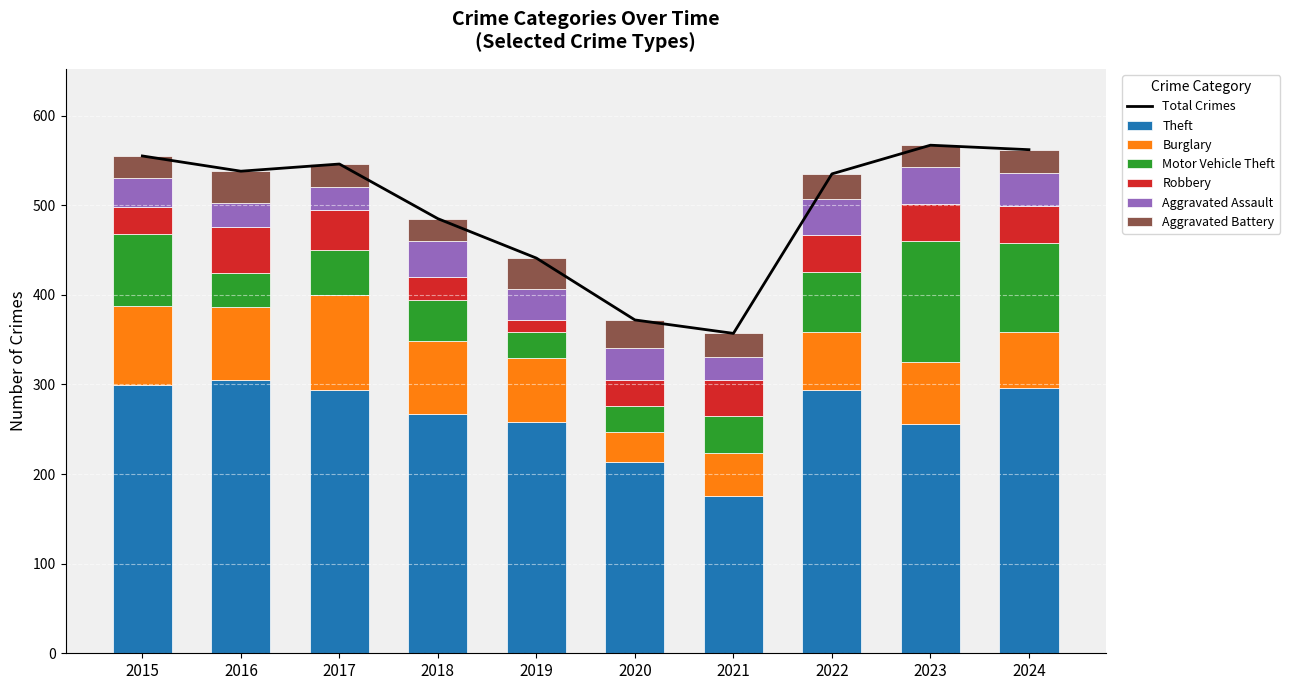

What is the spread (max minus min) of values at 2015?

274